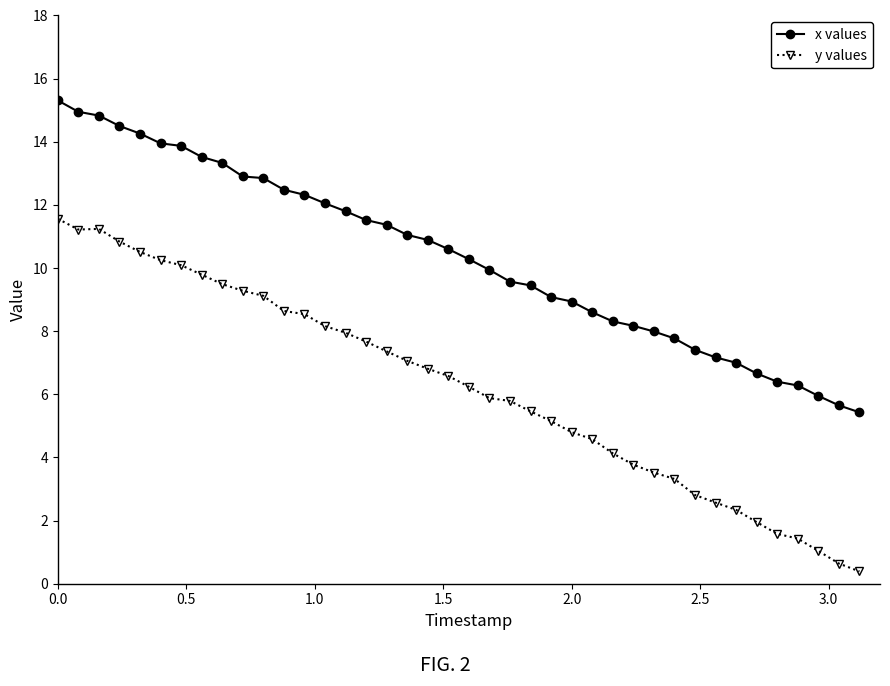

True or false: y values and x values intersect in this chart.

False